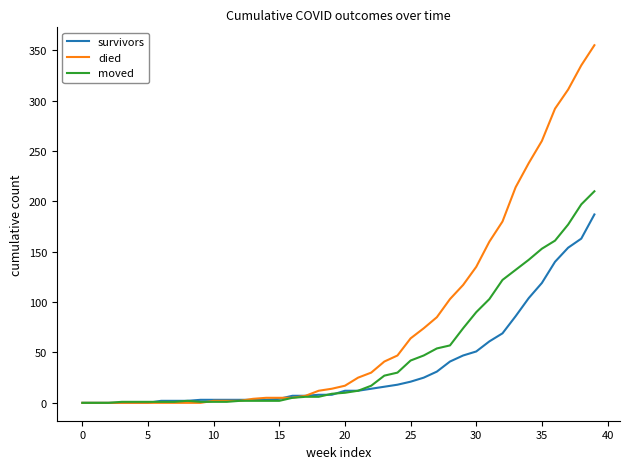

Does the chart have visible grid lines?

No